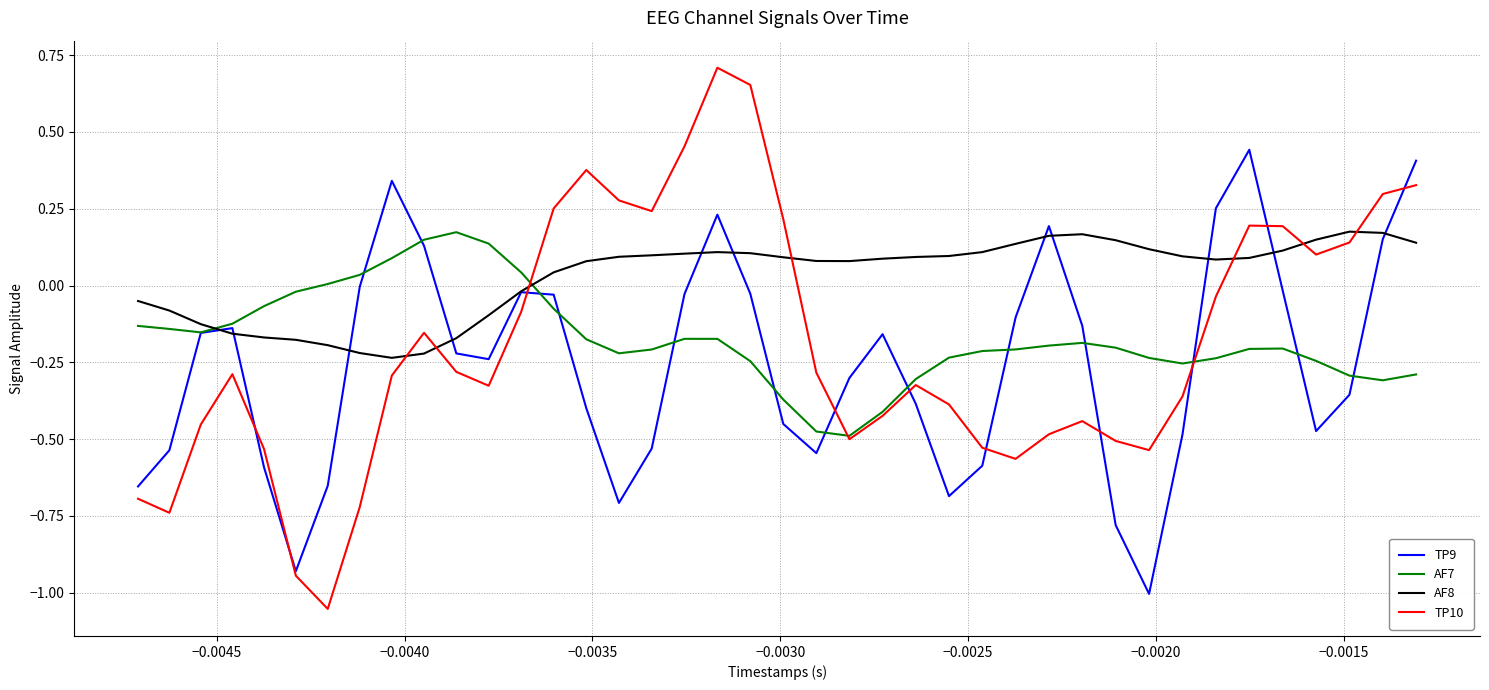

Which series has the largest range (max minus min)?

TP10